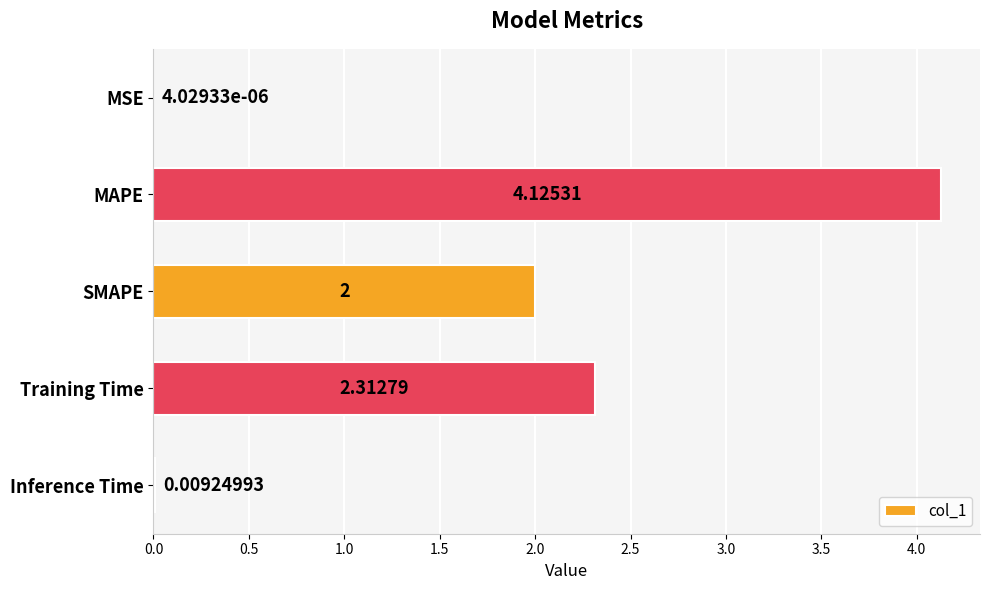

What is the change in value from SMAPE to Inference Time?

-2.0